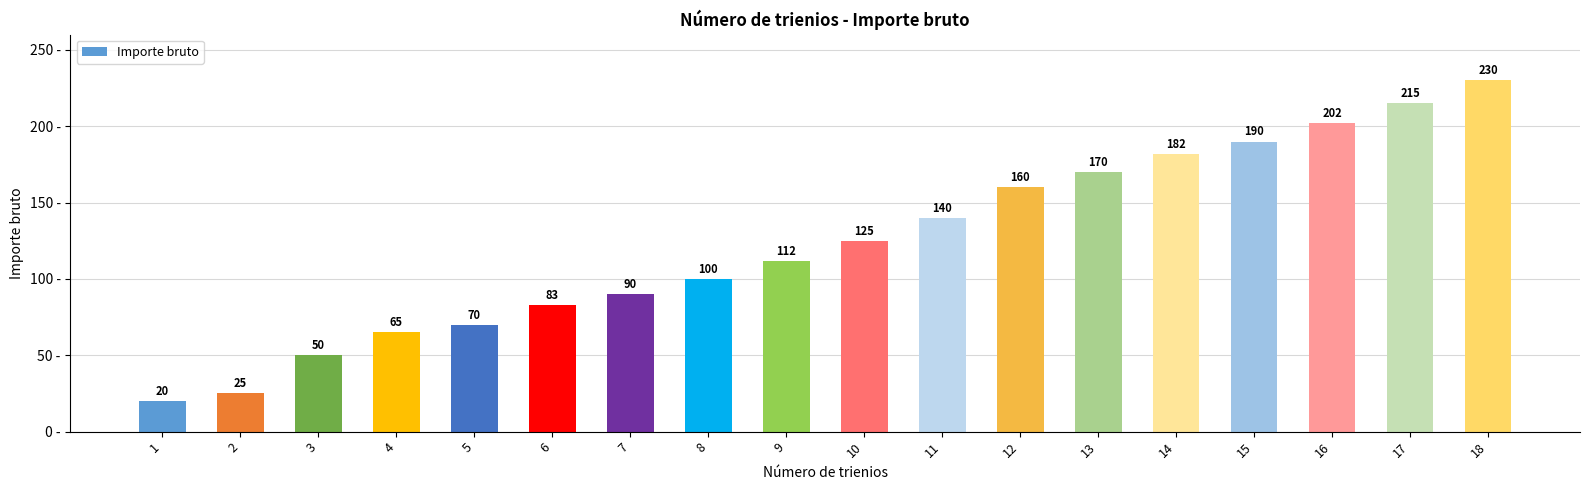

Reading right to left, what are all the values shown in this chart?

18=230	17=215	16=202	15=190	14=182	13=170	12=160	11=140	10=125	9=112	8=100	7=90	6=83	5=70	4=65	3=50	2=25	1=20